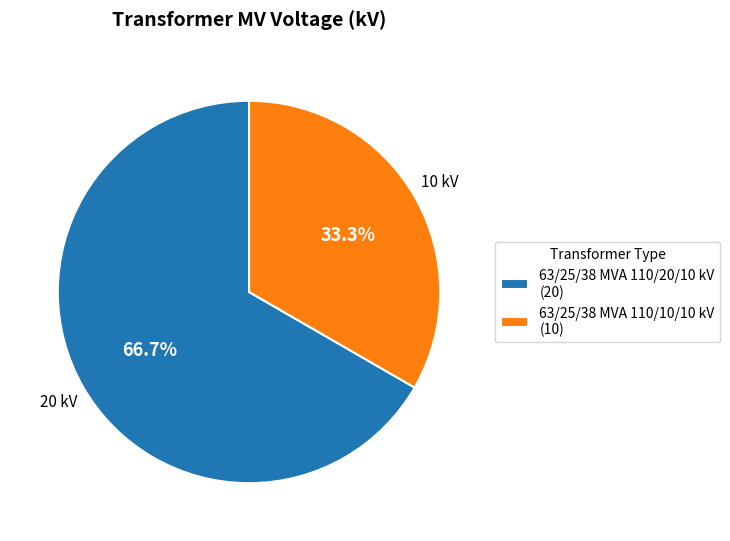

To the nearest percent, what is the combined percentage of 63/25/38 MVA 110/20/10 kV and 63/25/38 MVA 110/10/10 kV?

100%